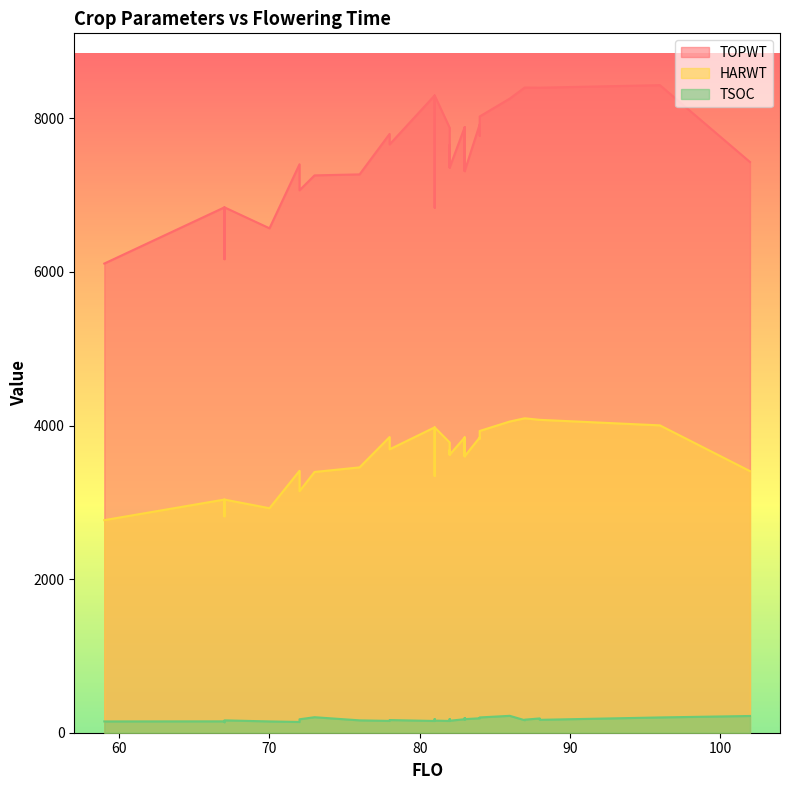

At how many categories does at least one series exceed 743?

34